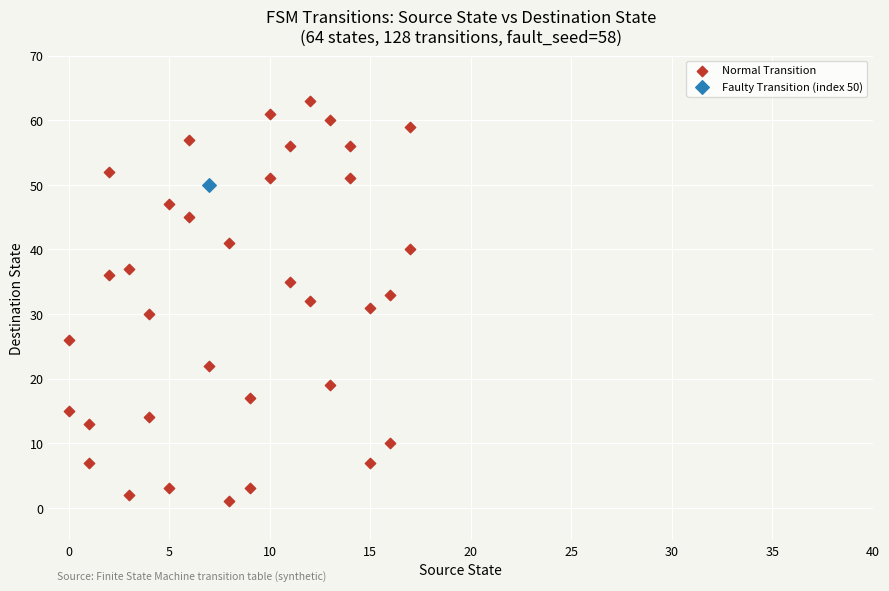

What are all the series names shown in the legend?

Normal Transition, Faulty Transition (index 50)